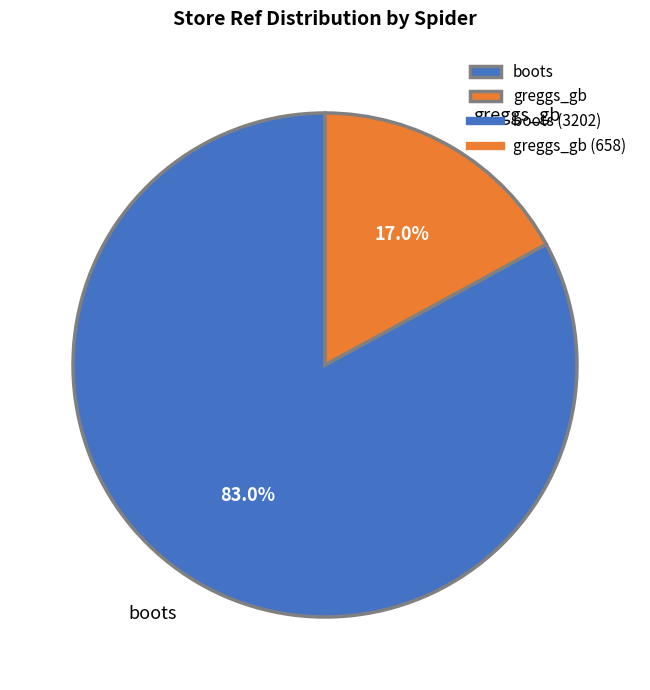

What is the largest slice in the pie chart?

boots